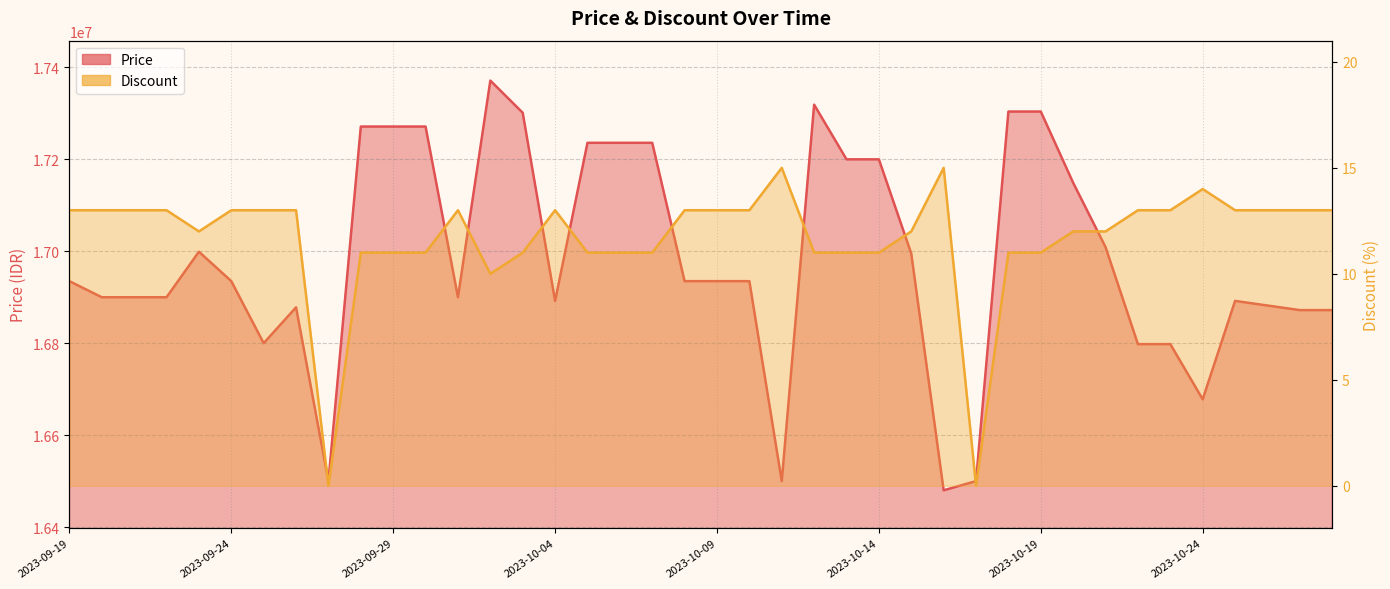

Rank the series by their maximum value, from lowest to highest.

Discount, Price